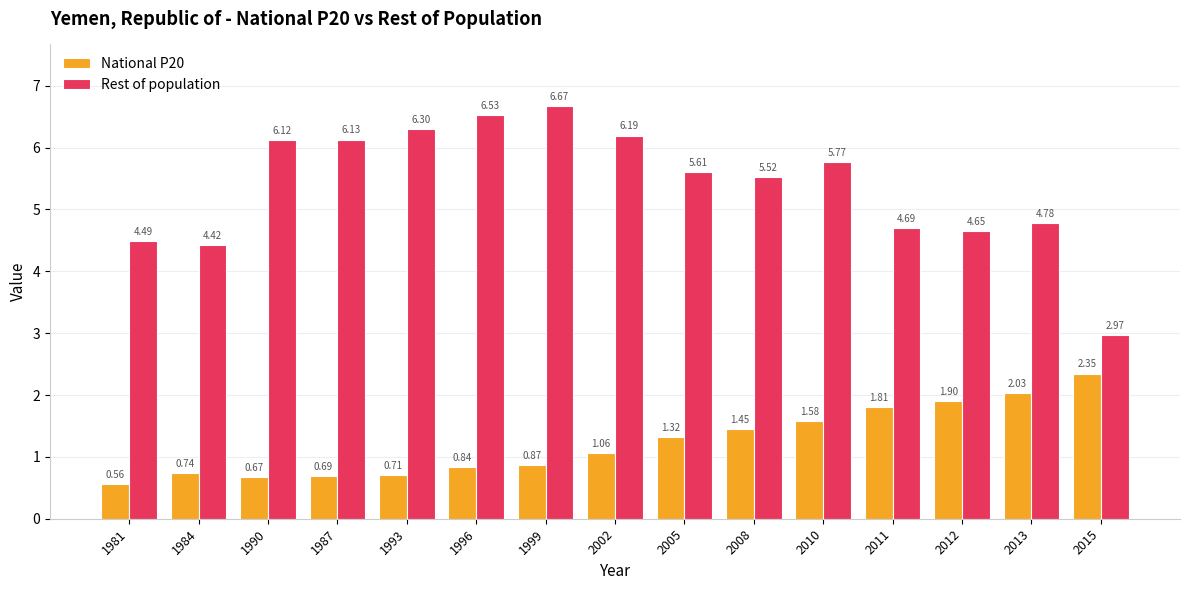

What is the total value across all series at 2015?

5.3